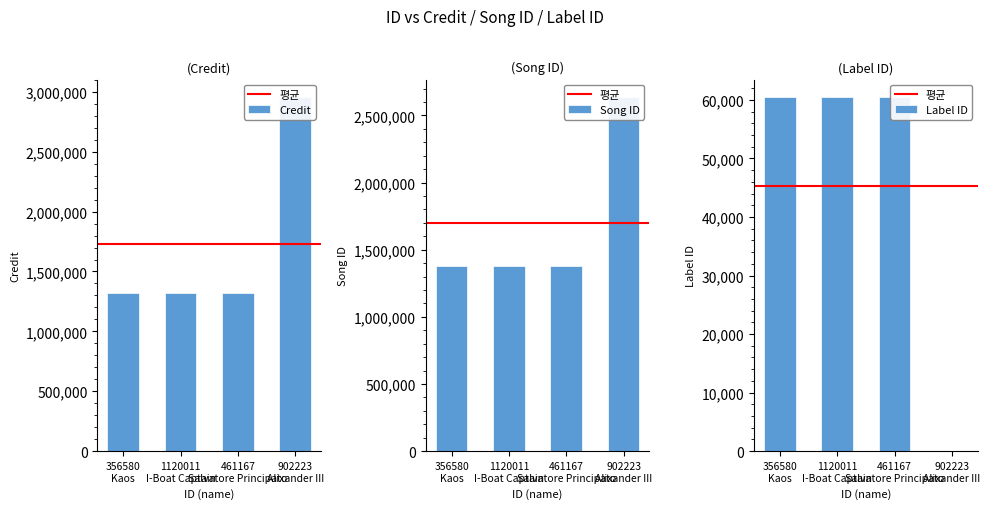

List the labels in order of credit value, smallest first.

356580
Kaos, 1120011
I-Boat Captain, 461167
Salvatore Principato, 902223
Alixander III